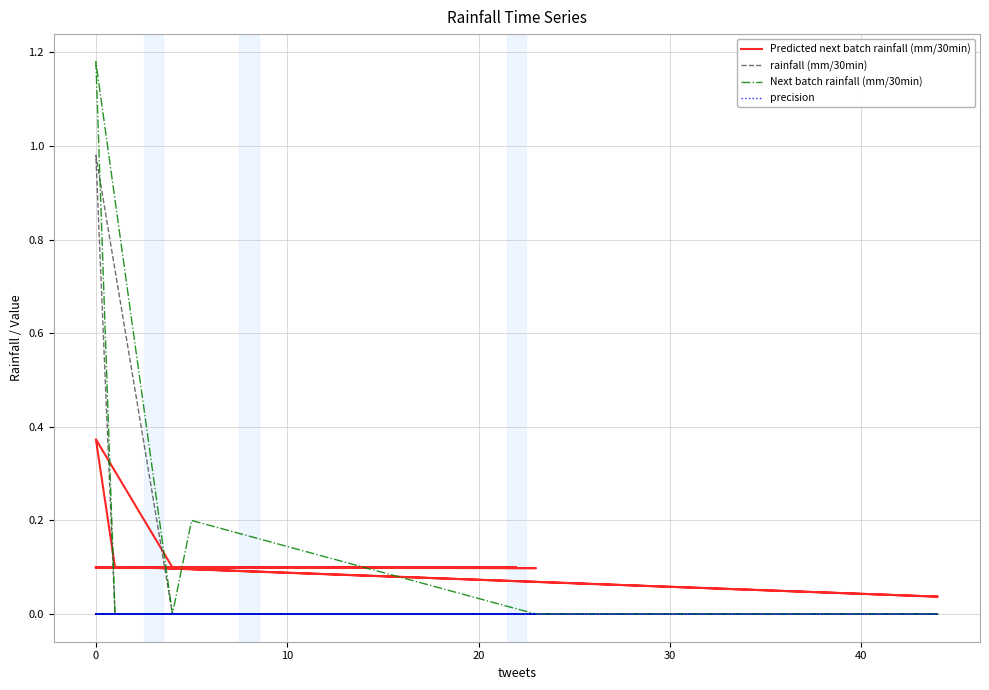

How many Next batch rainfall (mm/30min) values are between 0 and 1?

39